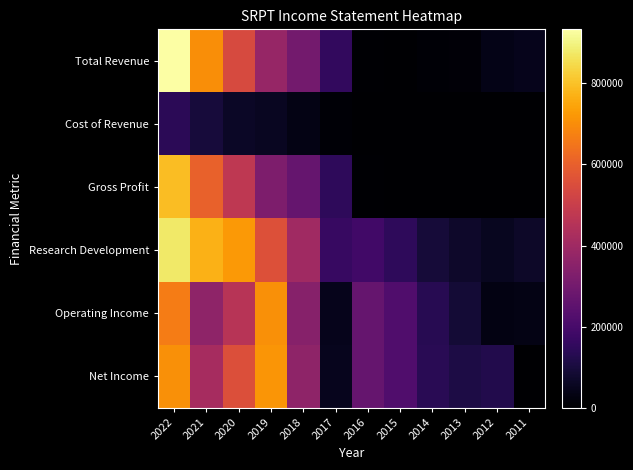

Reading left to right, list all the values displayed in this chart.

Total Revenue: 2022=1.0	2021=0.8	2020=0.6	2019=0.4	2018=0.3	2017=0.2	2016=0.0	2015=0.0	2014=0.0	2013=0.0	2012=0.0	2011=0.1
Cost of Revenue: 2022=0.2	2021=0.1	2020=0.1	2019=0.1	2018=0.0	2017=0.0	2016=0.0	2015=0.0	2014=0.0	2013=0.0	2012=0.0	2011=0.0
Gross Profit: 2022=0.8	2021=0.6	2020=0.5	2019=0.3	2018=0.3	2017=0.2	2016=0.0	2015=0.0	2014=0.0	2013=0.0	2012=0.0	2011=0.0
Research Development: 2022=0.9	2021=0.8	2020=0.8	2019=0.6	2018=0.4	2017=0.2	2016=0.2	2015=0.2	2014=0.1	2013=0.1	2012=0.1	2011=0.1
Operating Income: 2022=0.7	2021=0.4	2020=0.5	2019=0.8	2018=0.4	2017=0.0	2016=0.3	2015=0.2	2014=0.1	2013=0.1	2012=0.0	2011=0.0
Net Income: 2022=0.8	2021=0.4	2020=0.6	2019=0.8	2018=0.4	2017=0.1	2016=0.3	2015=0.2	2014=0.1	2013=0.1	2012=0.1	2011=0.0